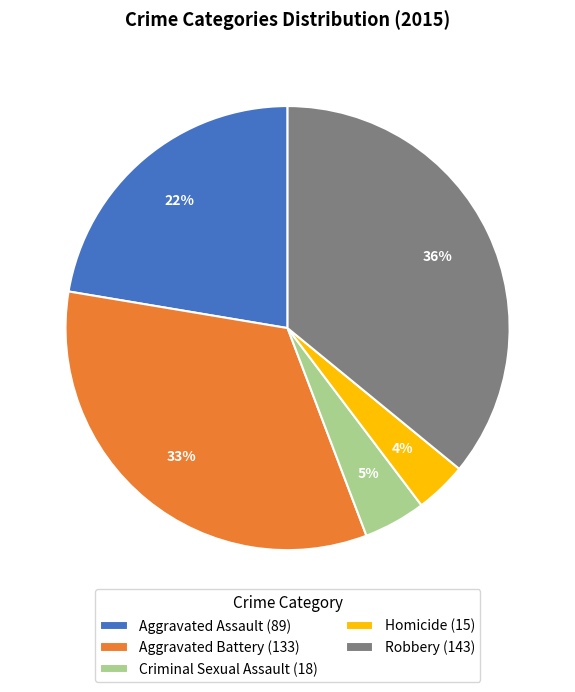

Count the number of slices in the pie.

5